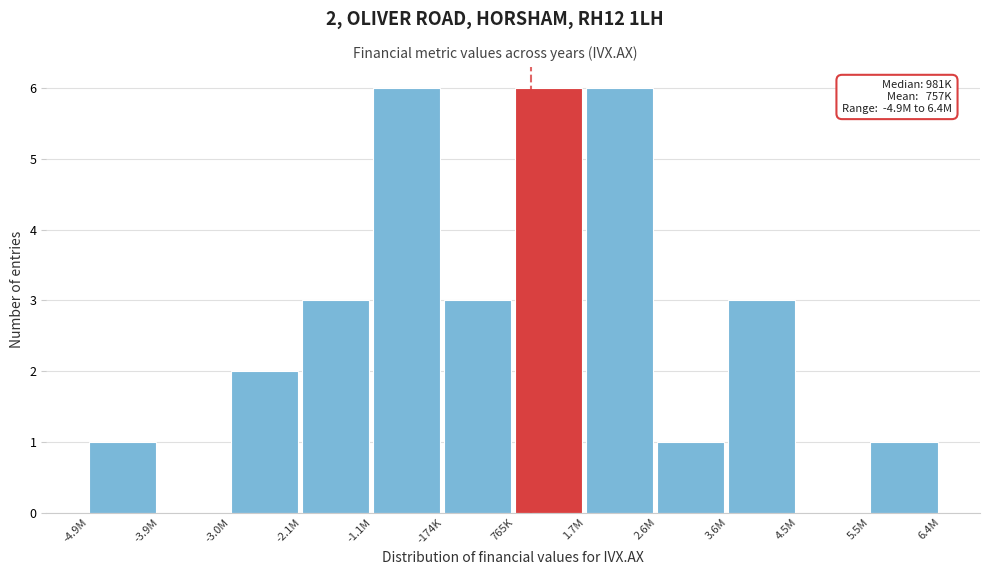

Reading left to right, what are all the values shown in this chart?

-4.9M=1	-3.9M=0	-3.0M=2	-2.1M=3	-1.1M=6	-174K=3	765K=6	1.7M=6	2.6M=1	3.6M=3	4.5M=0	5.5M=1